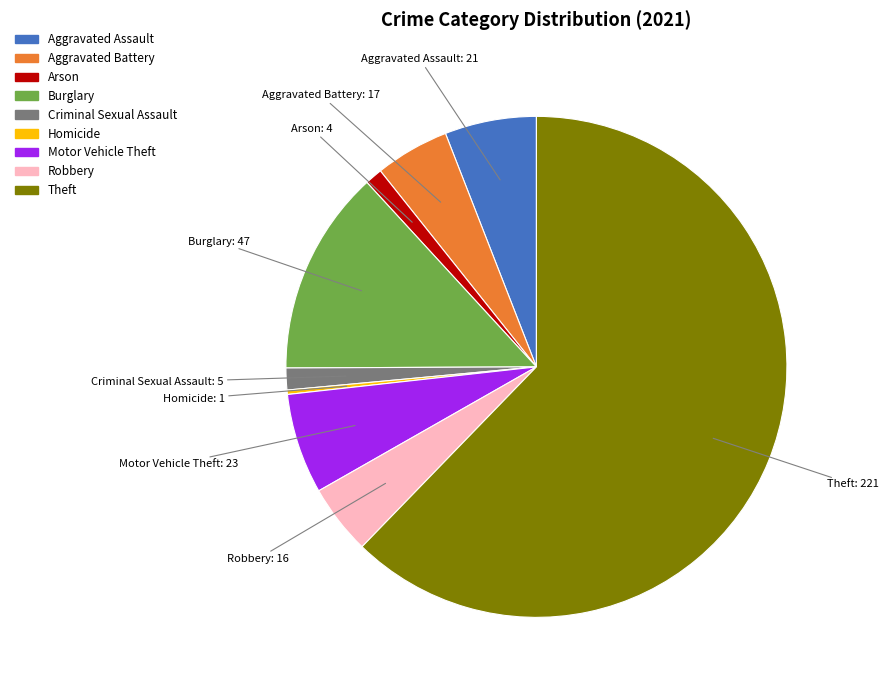

Is there a majority slice in this chart?

Yes